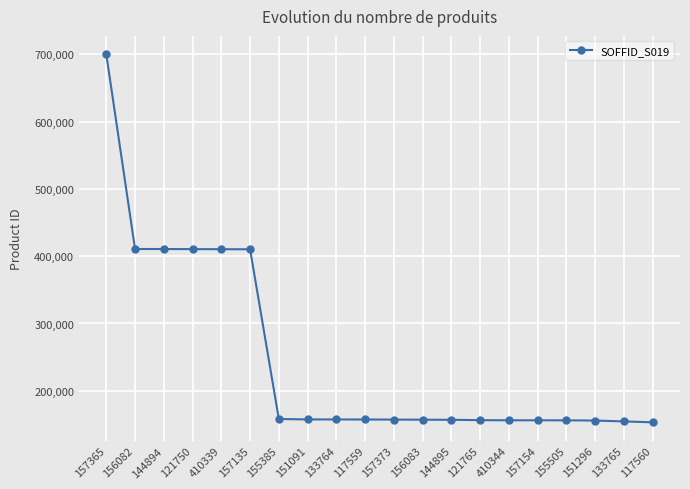

Approximately how many times larger is the value at 156082 compared to 410339?

1.0